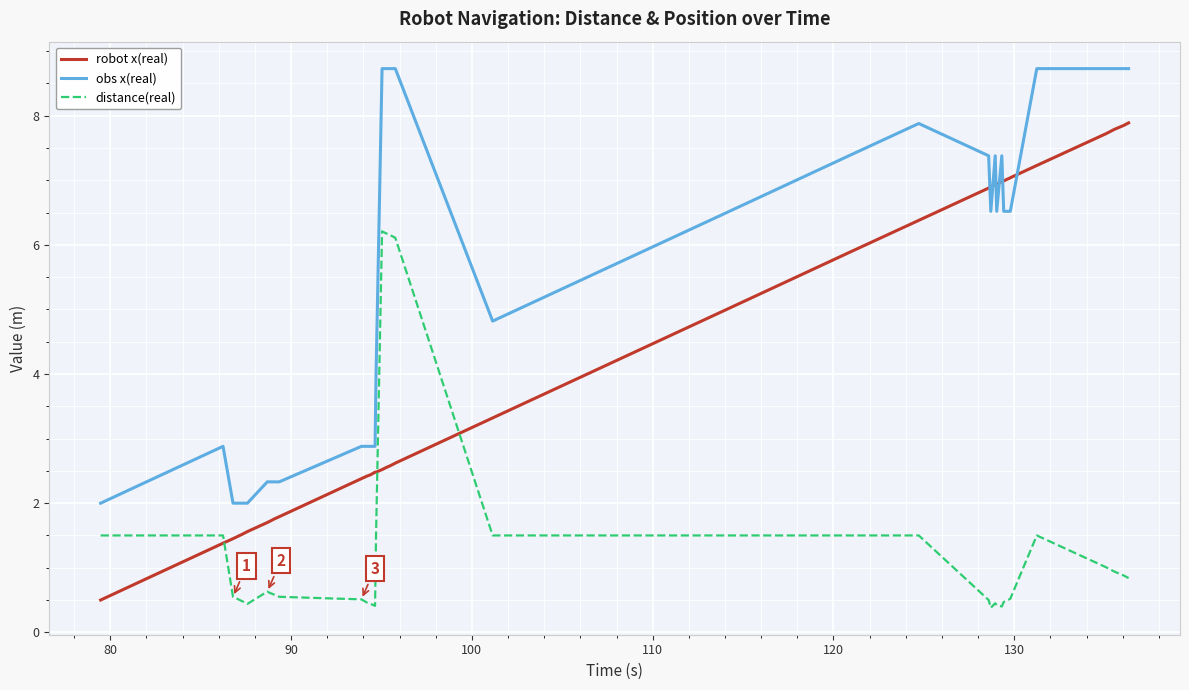

Which series has the widest spread of values?

robot x(real)